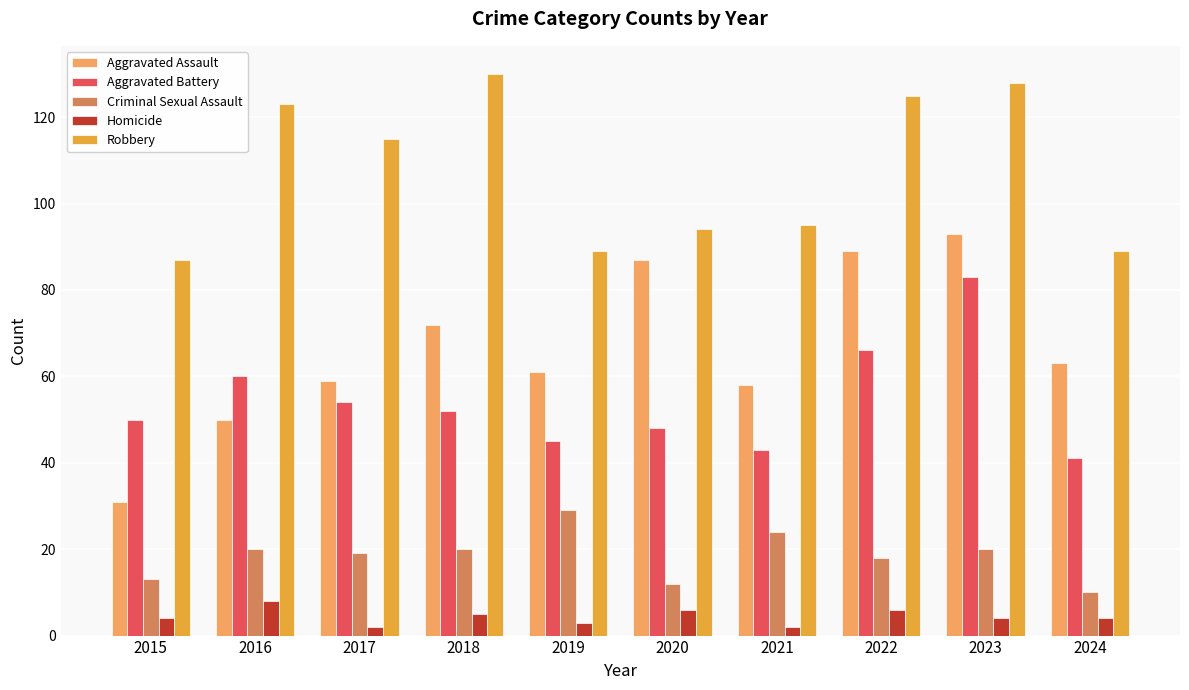

True or false: Robbery has a value of 123 at 2016.

True